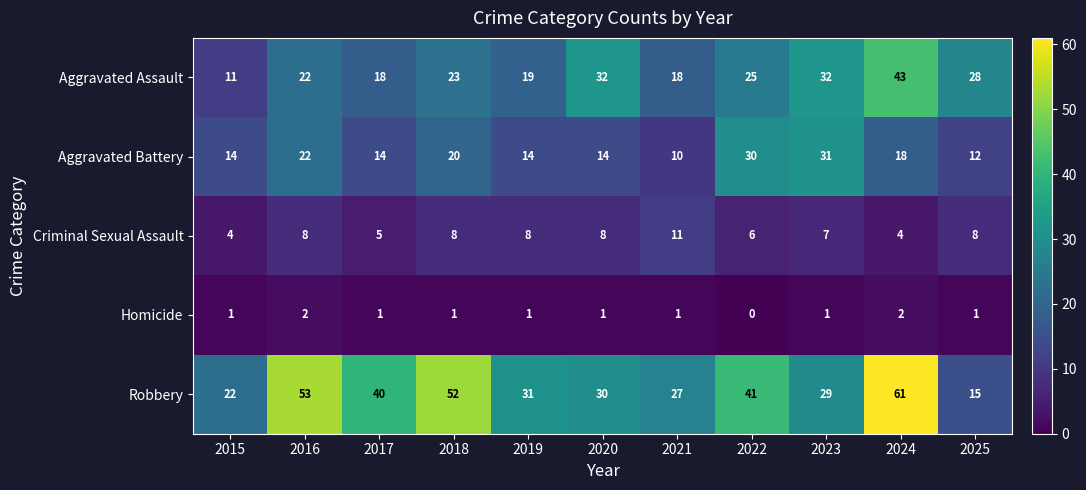

At how many categories does at least one series exceed 19?

11